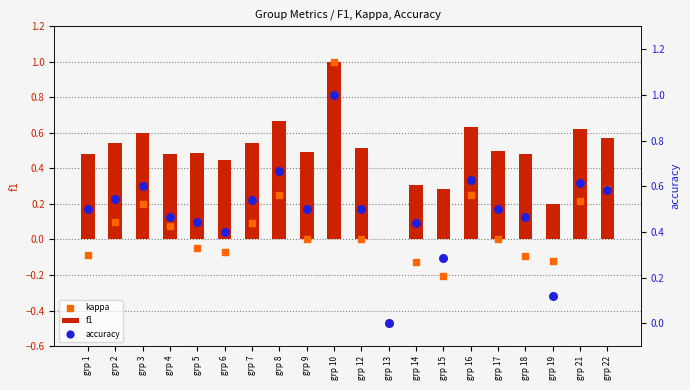

Which series contains the lowest Y value?

kappa